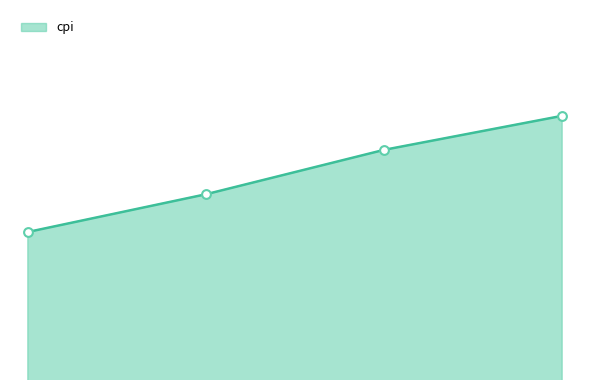

Does the chart have visible grid lines?

No